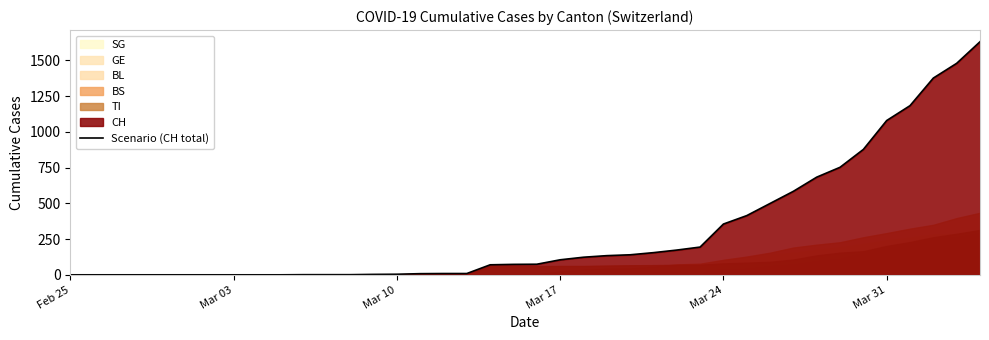

The value of Scenario (CH total) at Mar 24 is 355. True or false?

True